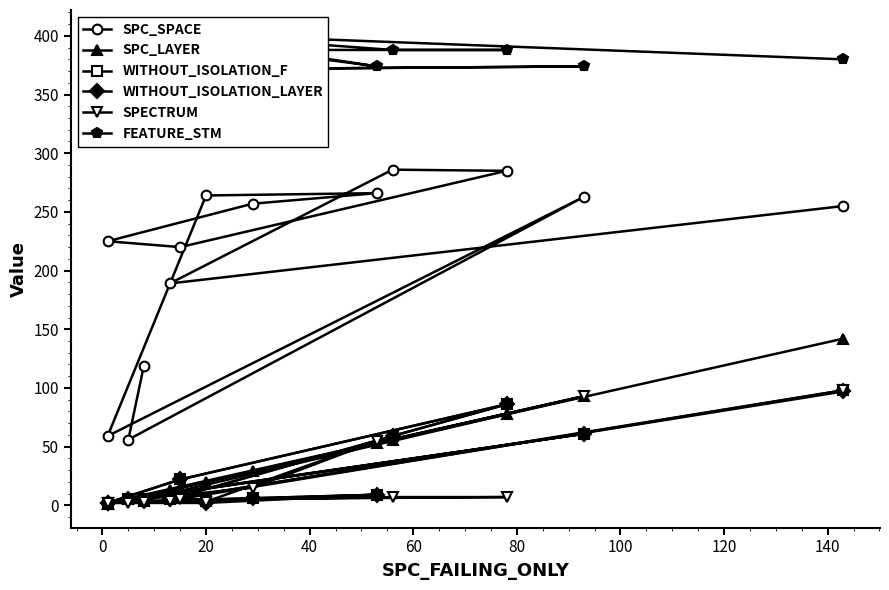

Read the SPC_LAYER value at 100, to the nearest 50.

50